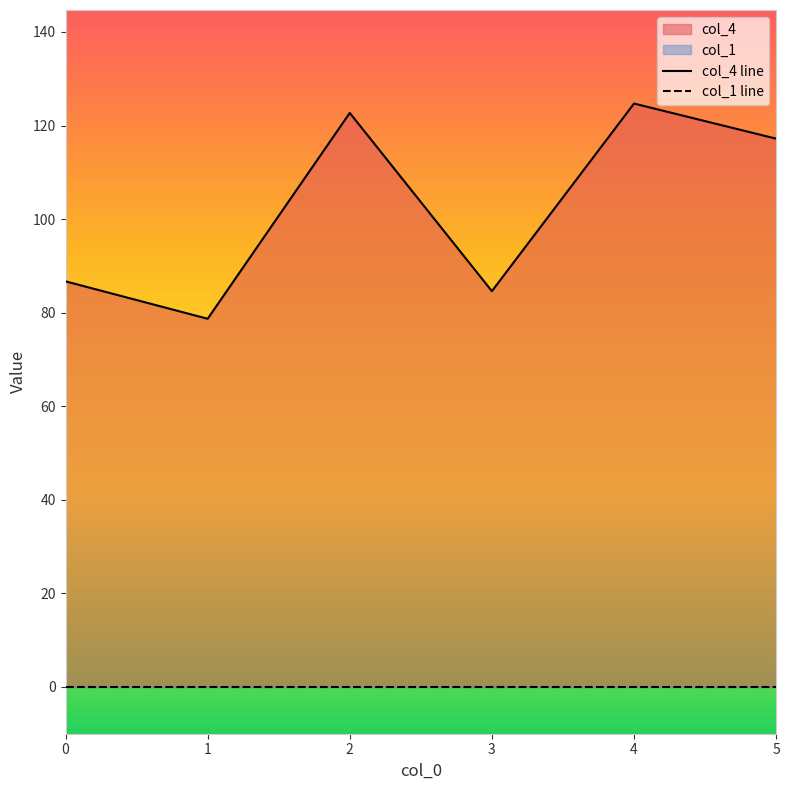

Reading left to right, extract all data points from this chart.

col_4 line: 86.7	78.7	122.7	84.6	124.7	117.2
col_1 line: 0.0	0.0	0.0	0.0	0.0	0.0